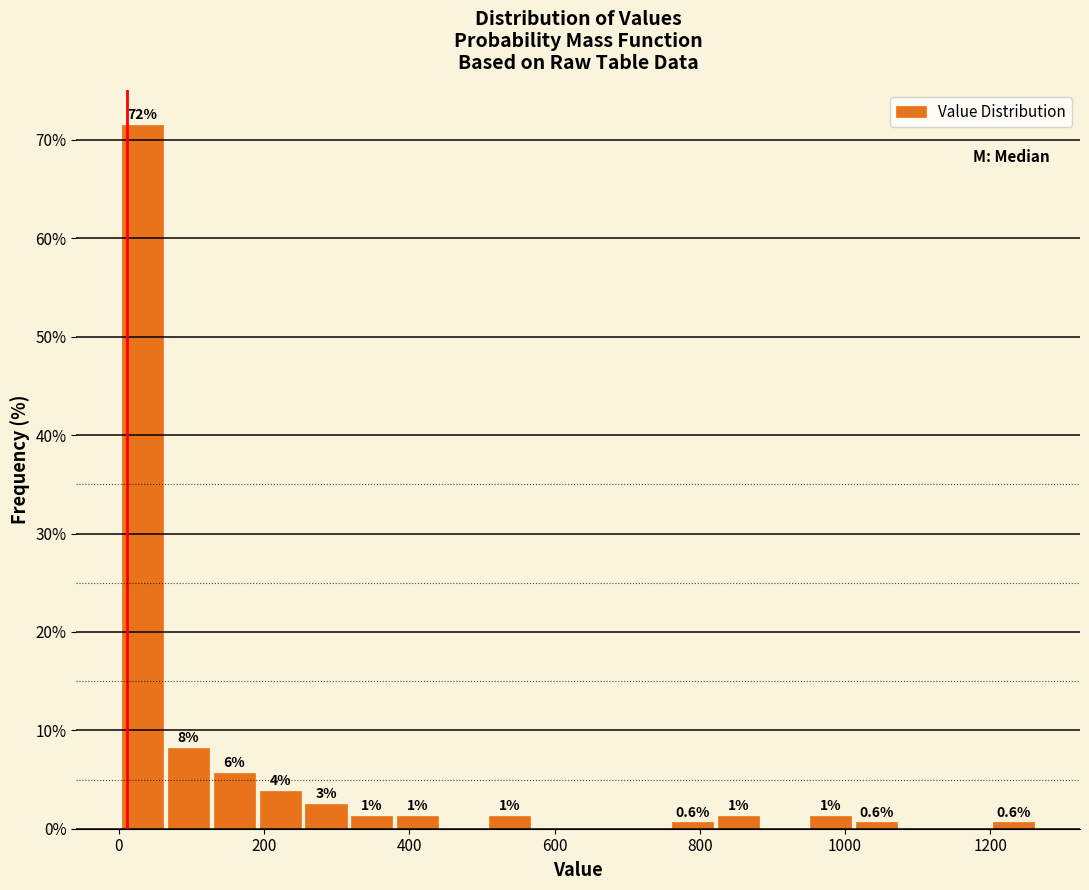

Around what value on the x-axis is the tallest bar? Give the approximate position of its centre, as read against the axis.

40